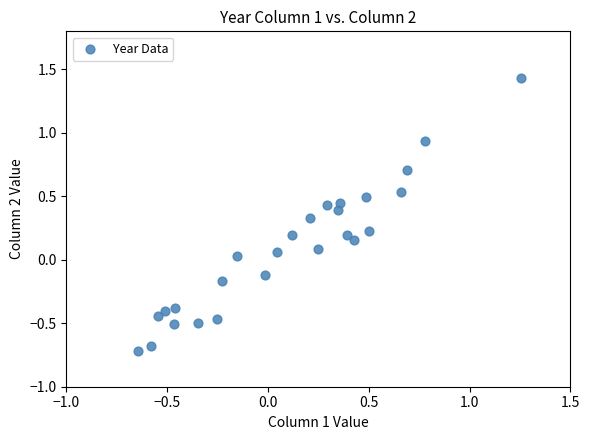

What is the range of X values (max minus min)?

1.9